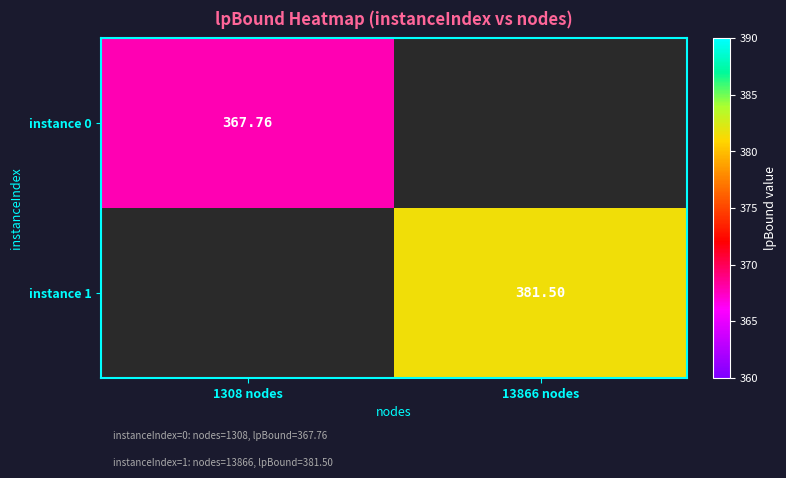

What is the greatest value displayed?

381.5